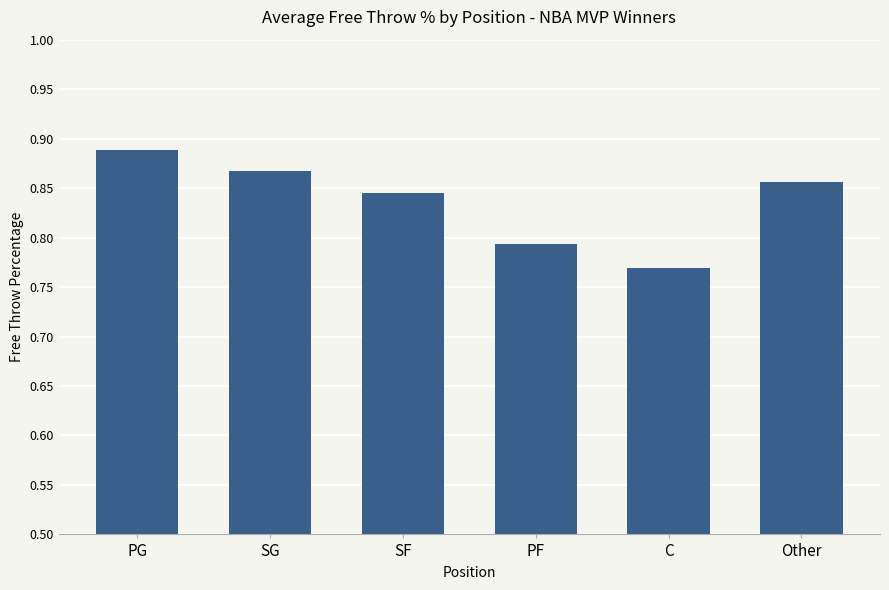

What is the sum of all values?

5.0